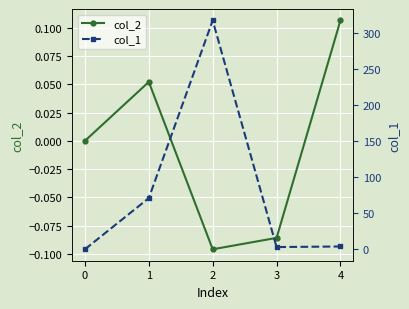

What are all the series names shown in the legend?

col_2, col_1